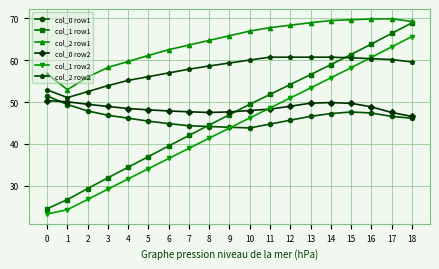

The value of col_2 row1 at 9 is 65.9. True or false?

True